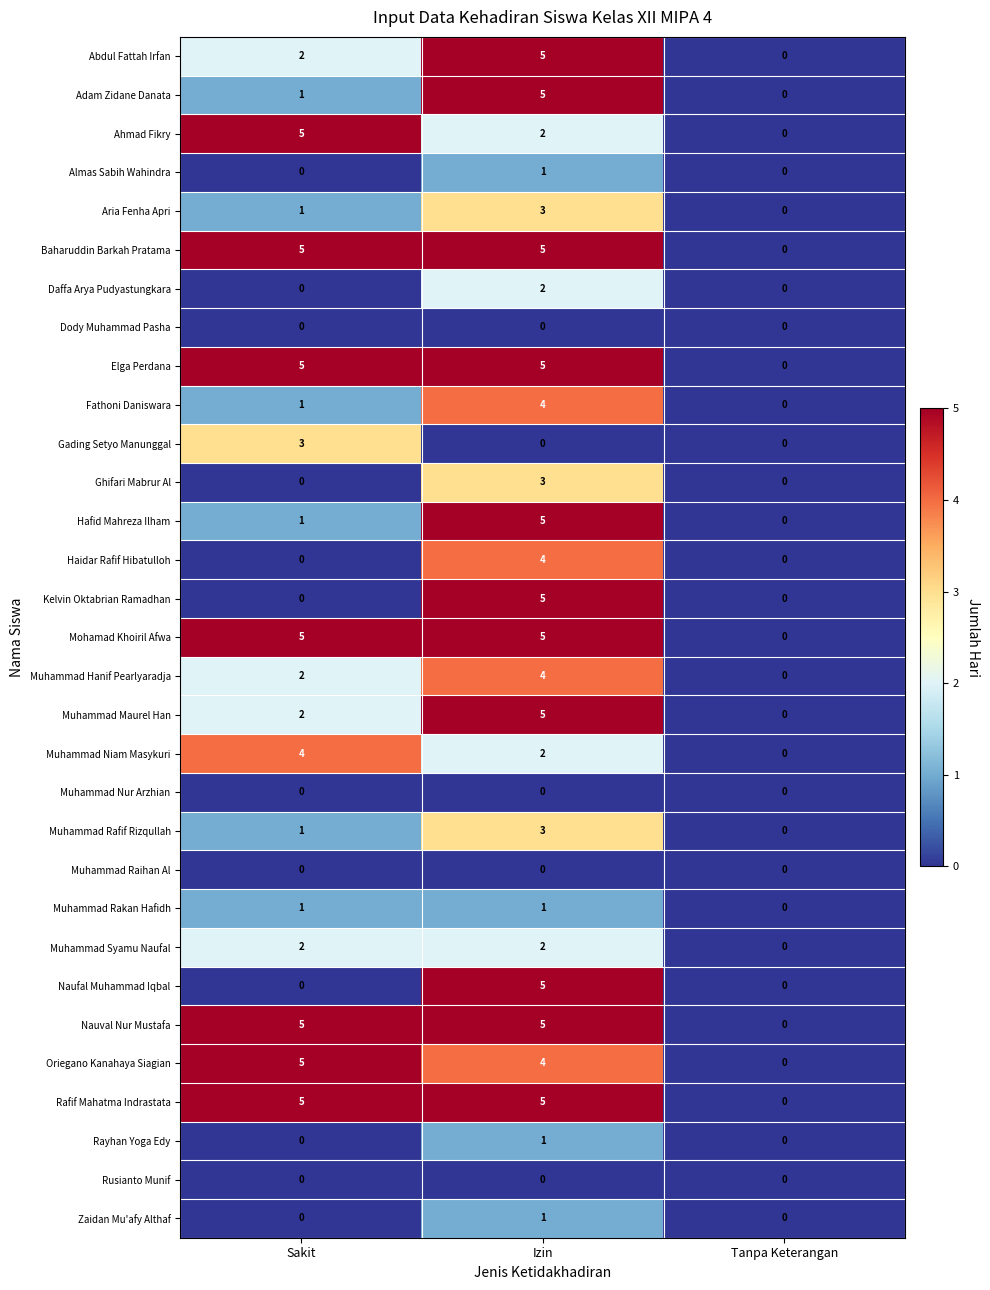

Which category has the highest value in the Adam Zidane Danata series?

Izin